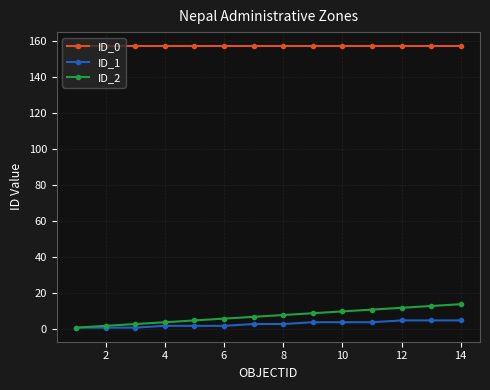

True or false: ID_1 and ID_0 intersect in this chart.

False